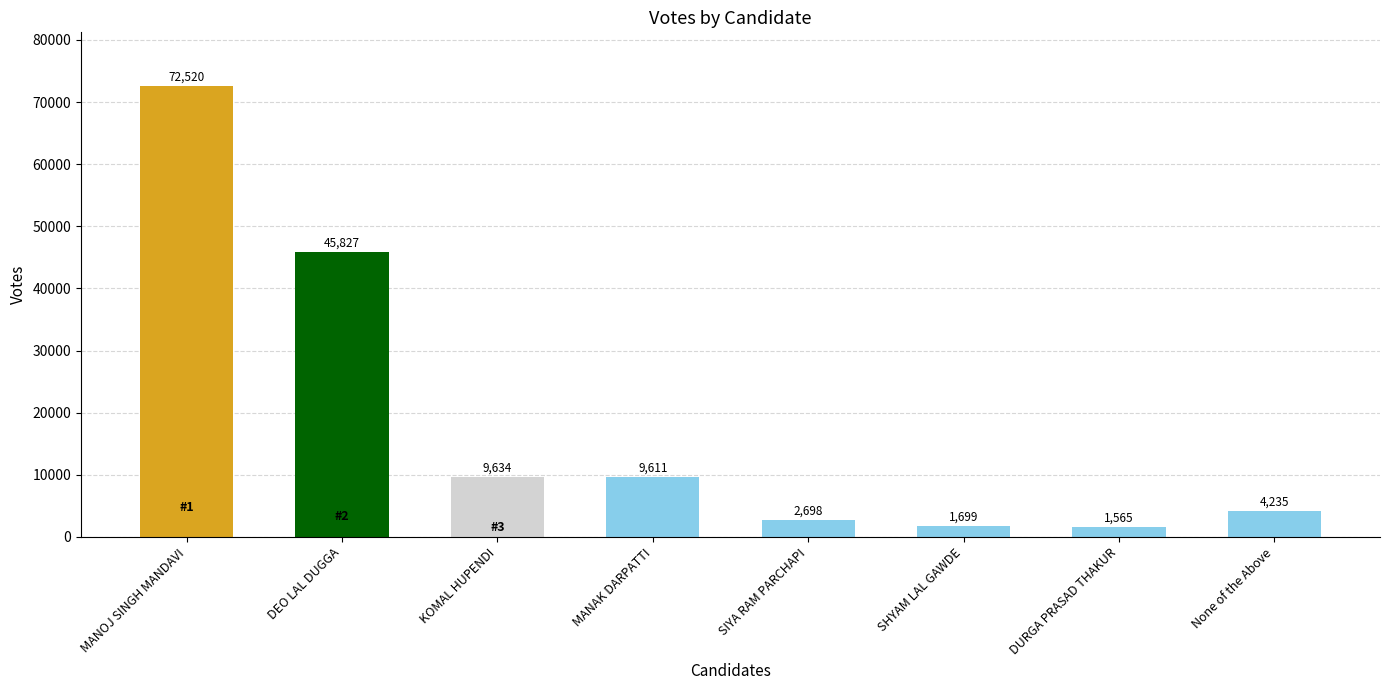

What is the difference between the values at DURGA PRASAD THAKUR and None of the Above?

2670